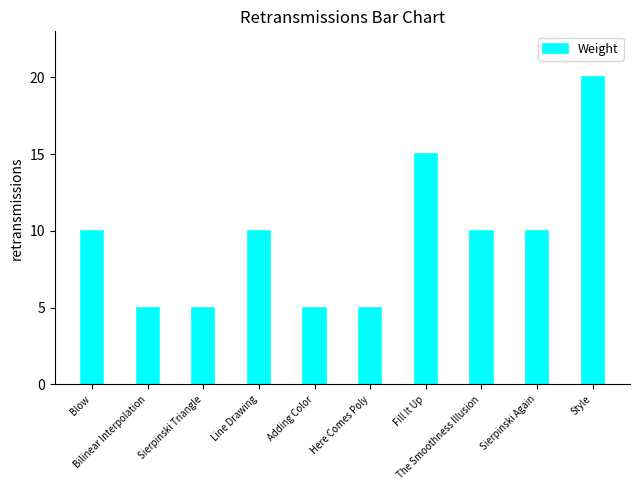

What is the average value?

10